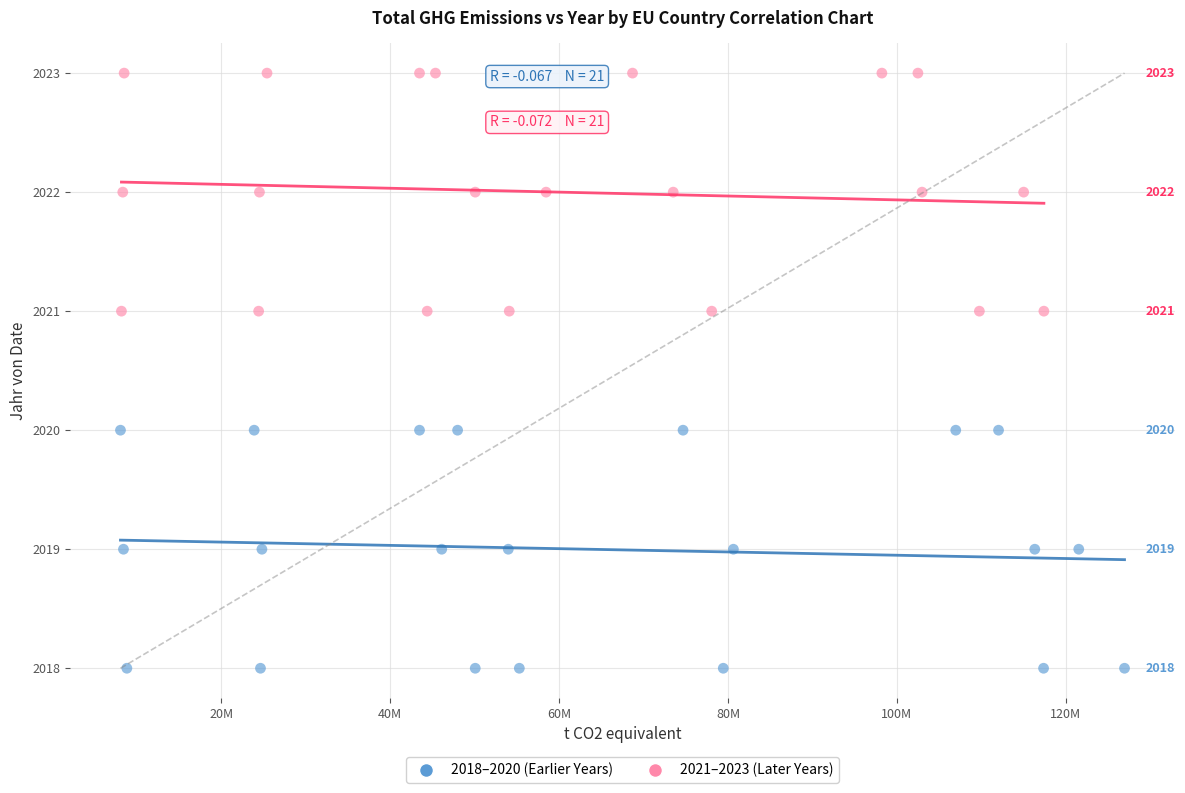

What are all the series names shown in the legend?

2018–2020 (Earlier Years), 2021–2023 (Later Years)